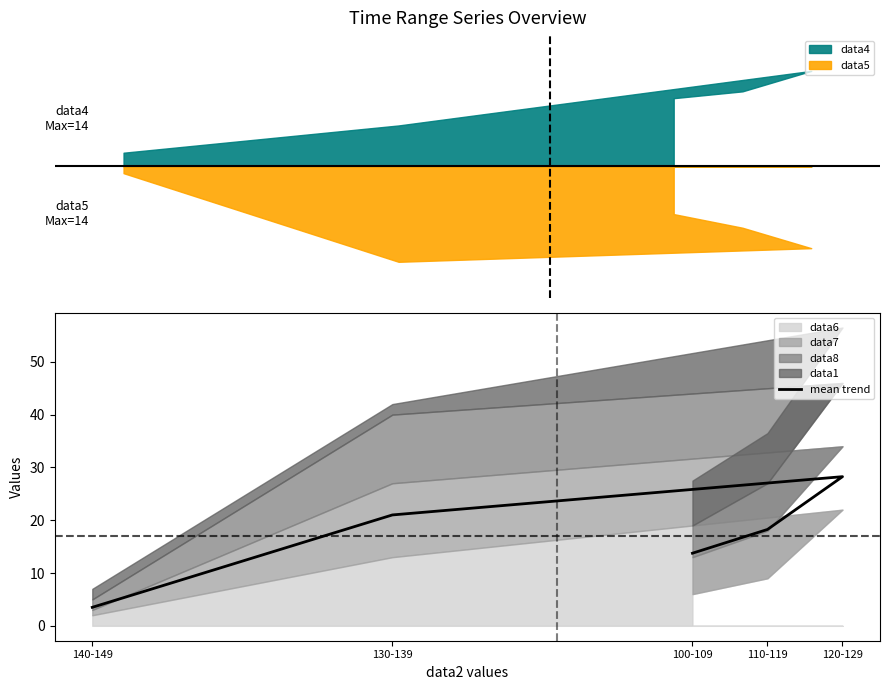

True or false: the data has more than 1 interior local peaks.

False